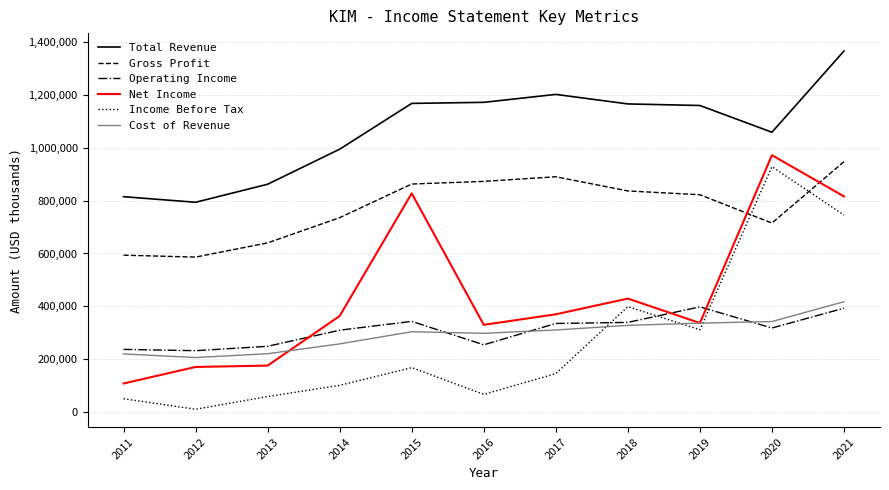

What is the sum of all Income Before Tax values?

2992400